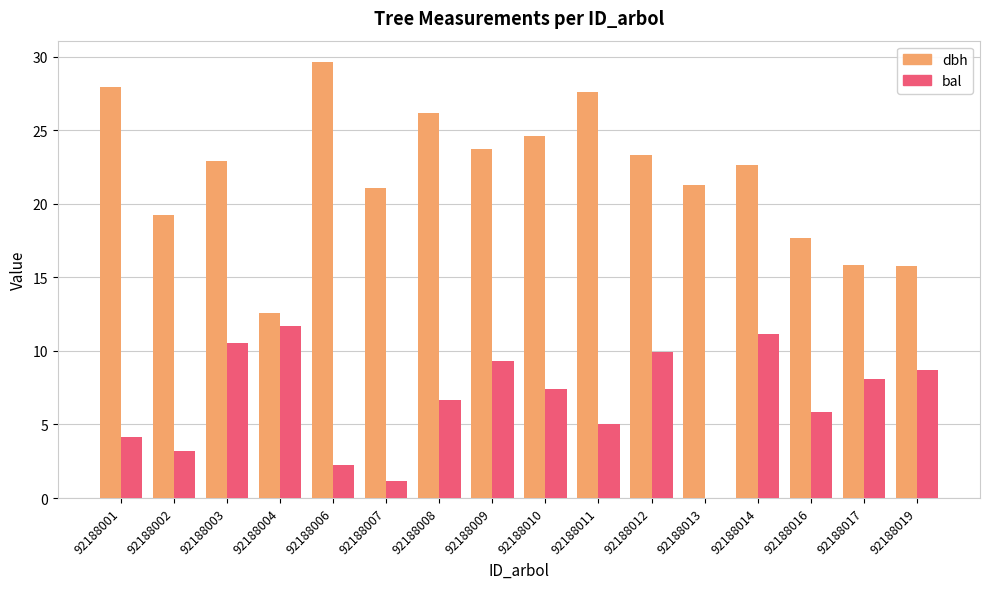

What is the sum of the dbh values at 92188016 and 92188011?

45.3